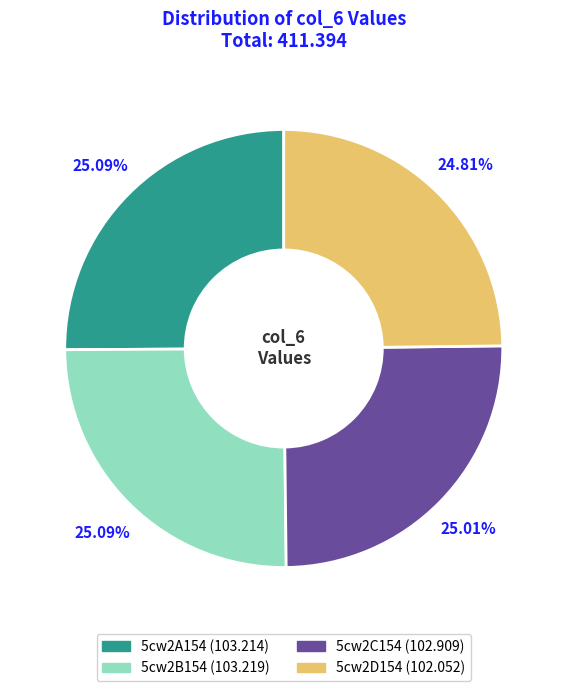

To the nearest percent, what percentage of the pie is 5cw2A154?

25%